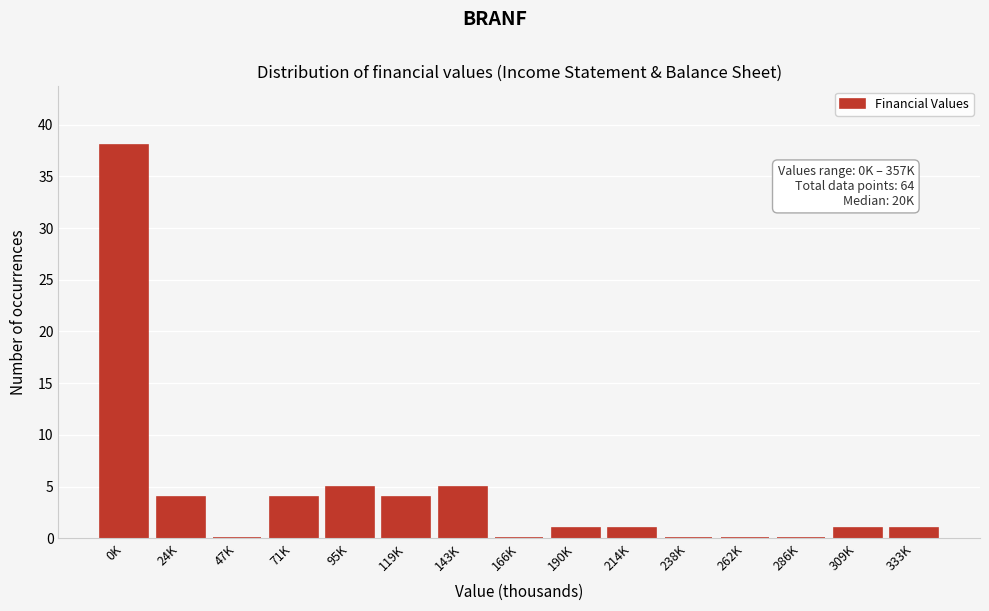

Reading left to right, list all the values displayed in this chart.

0K=38	24K=4	47K=0	71K=4	95K=5	119K=4	143K=5	166K=0	190K=1	214K=1	238K=0	262K=0	286K=0	309K=1	333K=1